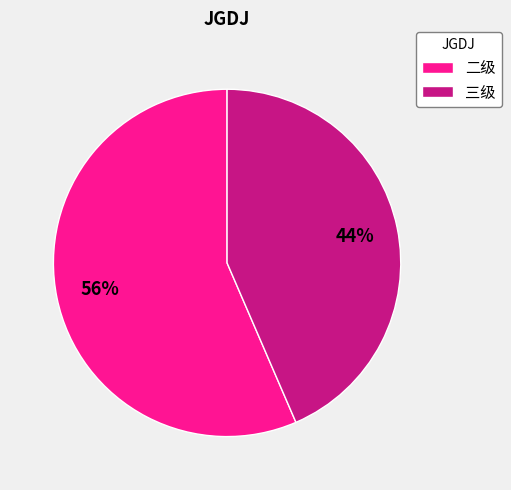

Which has a higher value, 三级 or 二级?

二级